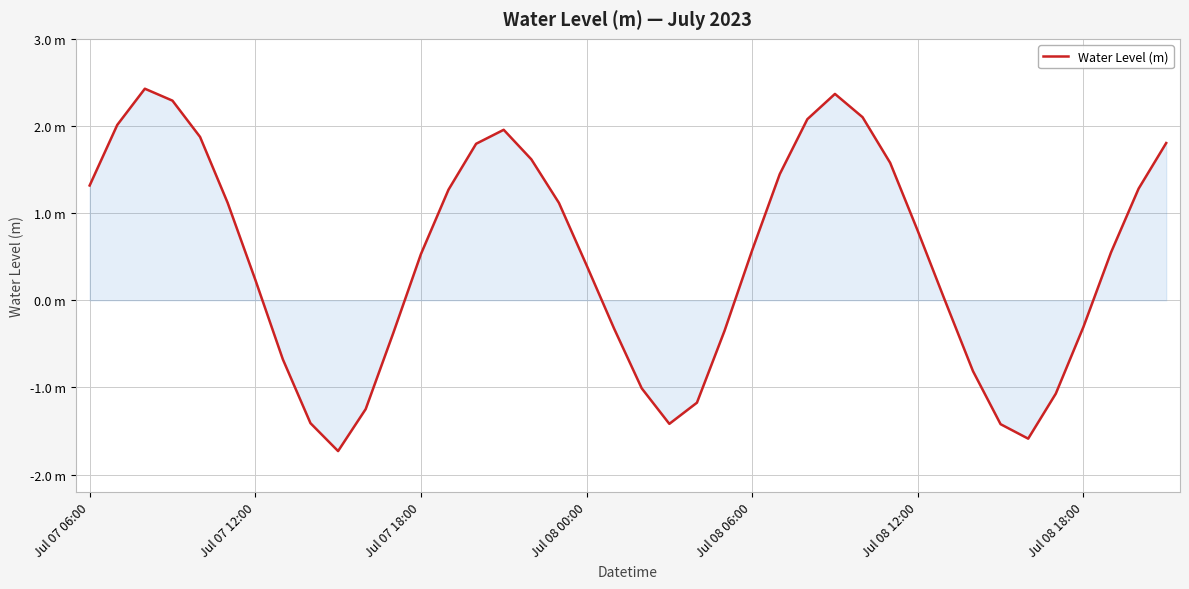

Does the chart display data point markers on the line(s)?

No